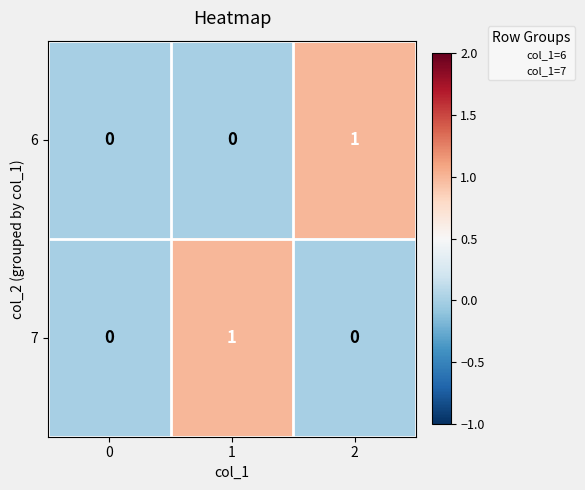

Is the value of 6 at 2 greater than the value of 7 at 2?

Yes